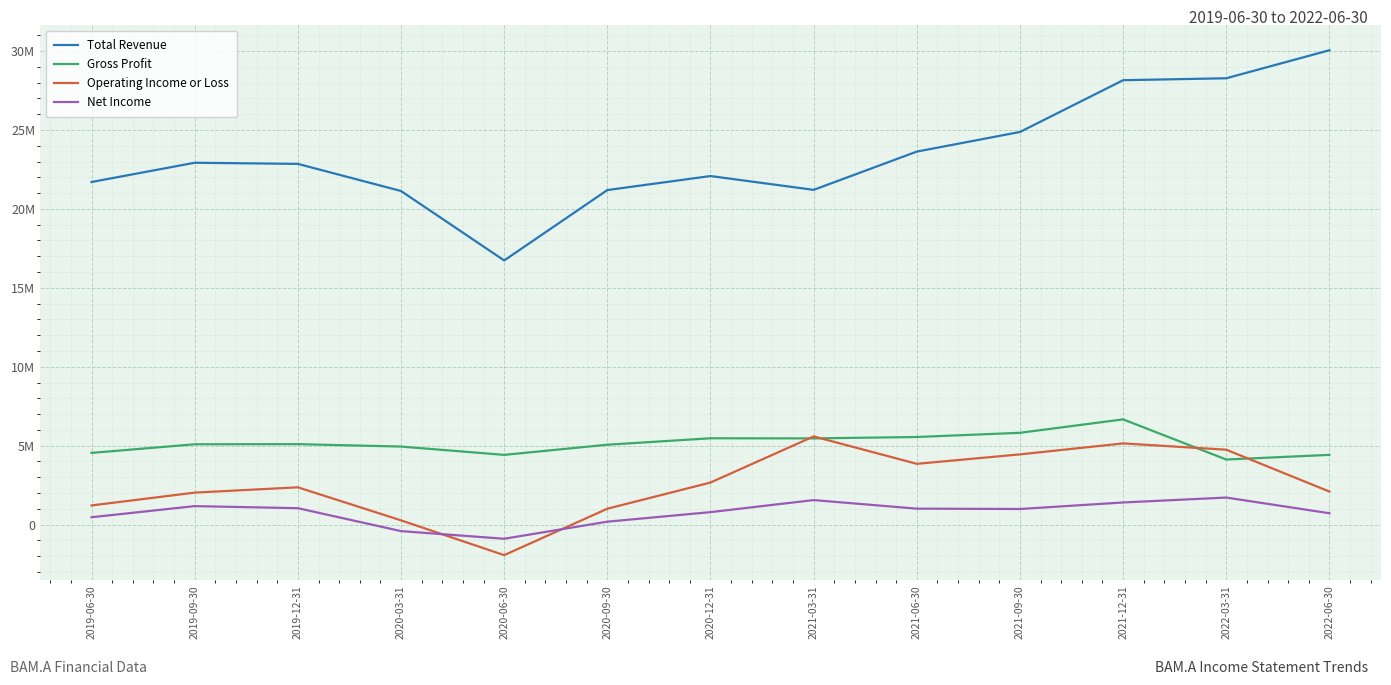

The Net Income series shows -418000 at 2020-03-31. True or false?

True